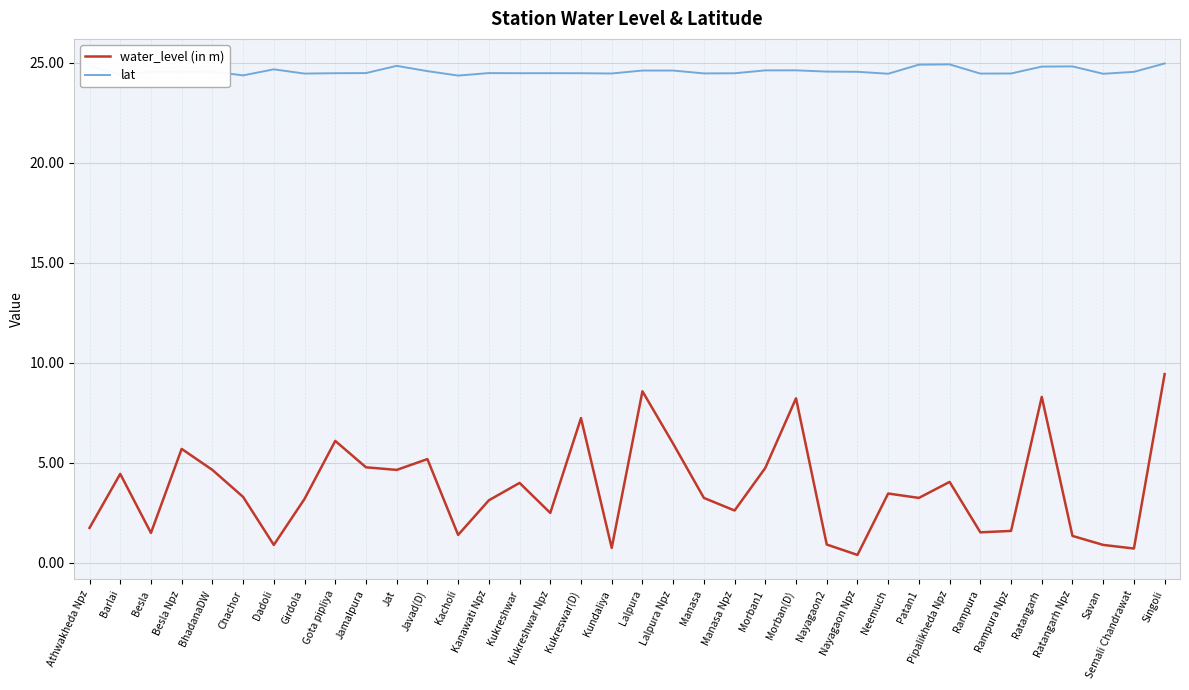

True or false: lat has a value of 24.8 at Jat.

True